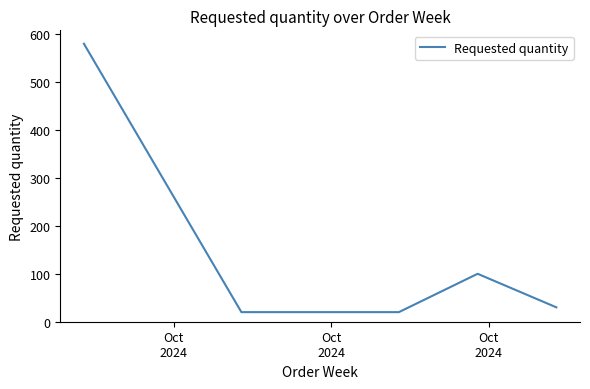

How many interior local peaks (higher than both neighbors) does the data have?

1